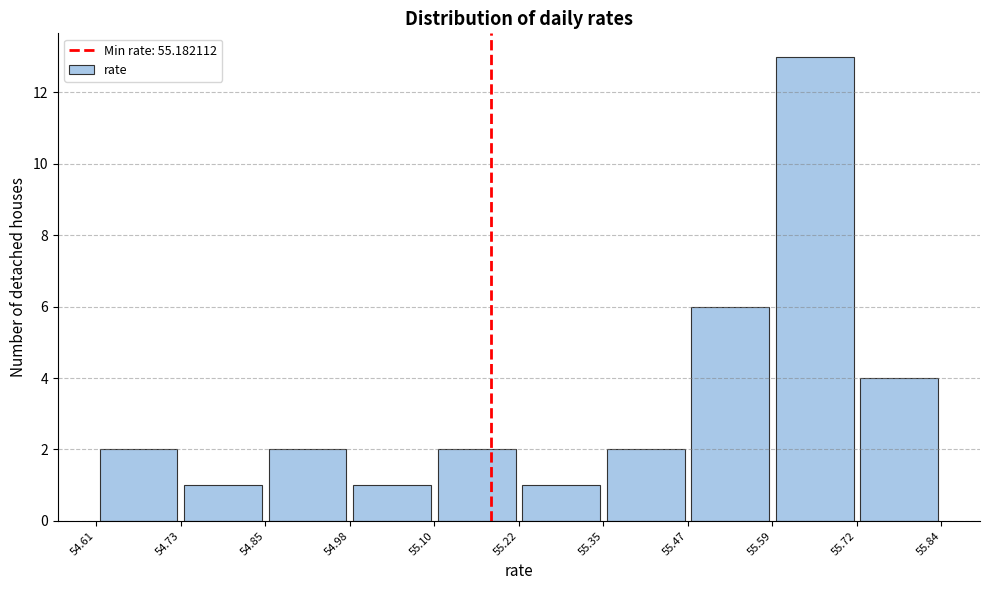

Which range on the x-axis has the tallest bar?

55.59 to 55.72